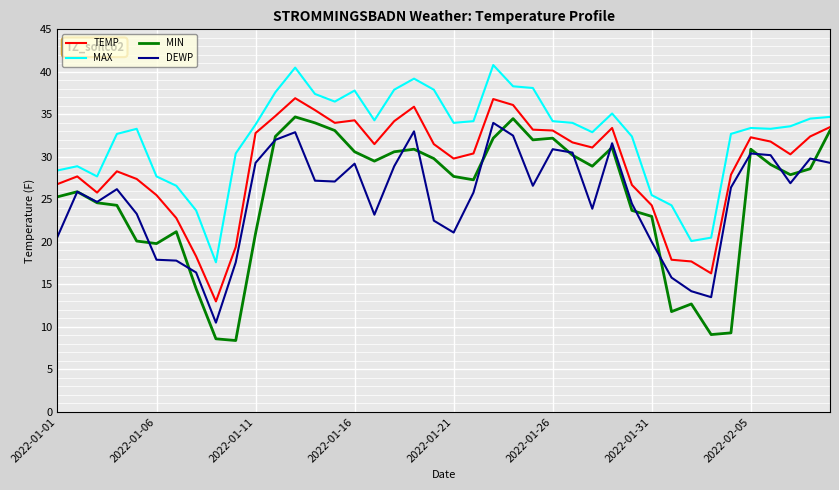

True or false: TEMP and MIN cross at least once.

False